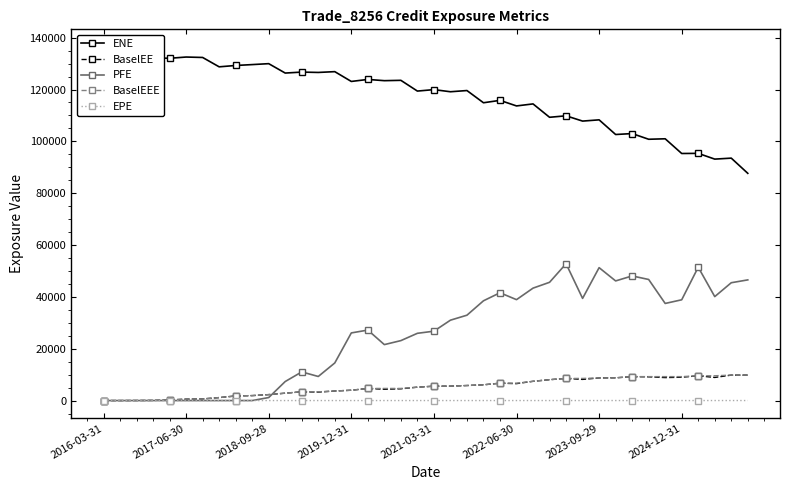

What is the highest value of the PFE series?

52795.4